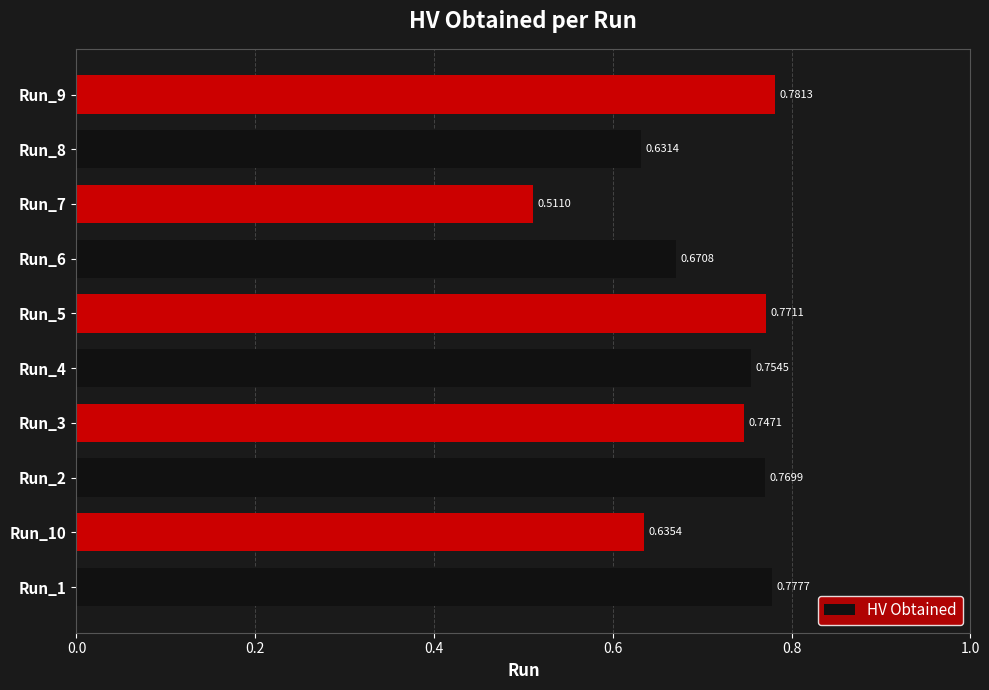

List the labels in order of value, largest first.

Run_9, Run_1, Run_5, Run_2, Run_4, Run_3, Run_6, Run_10, Run_8, Run_7